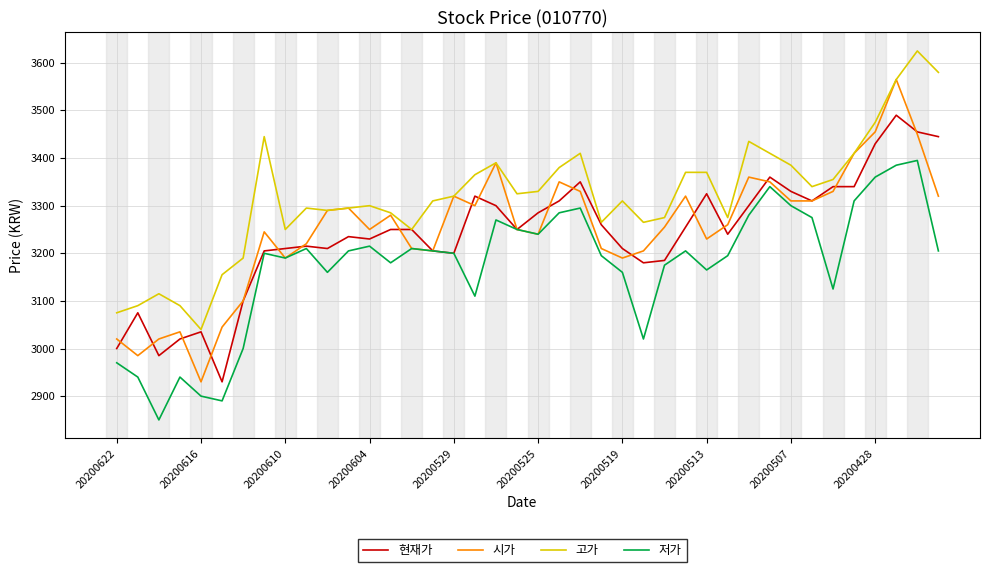

What is the maximum value for 고가?

3625